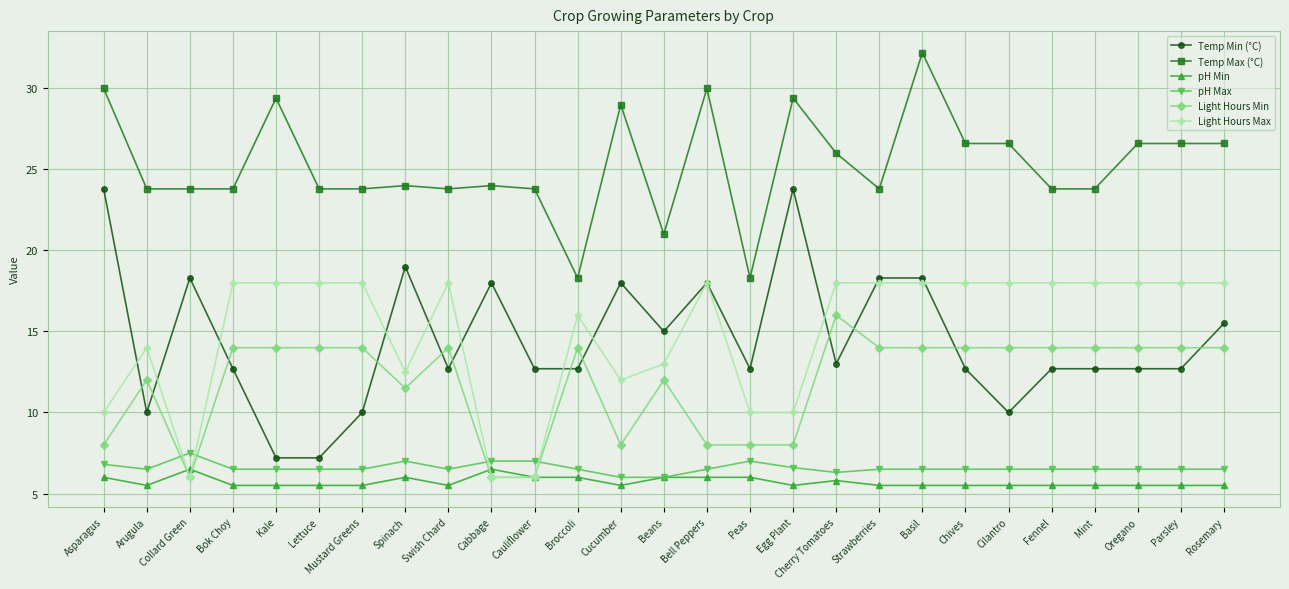

Is the value of Temp Min (°C) at Oregano greater than the value of pH Max at Spinach?

Yes